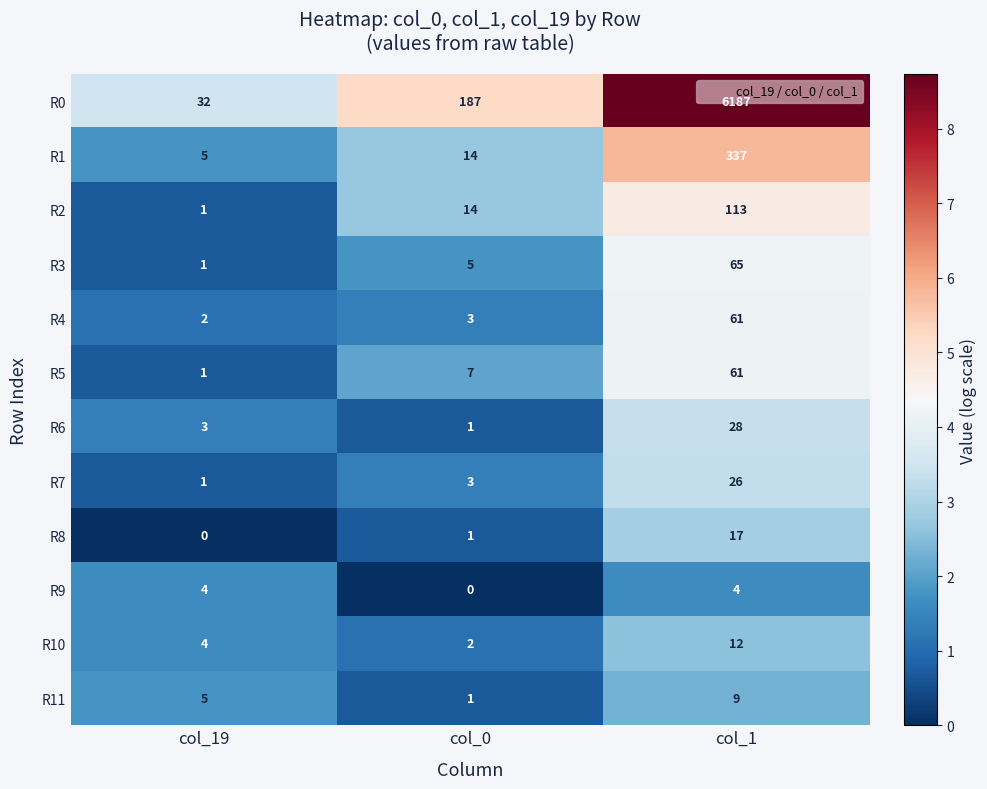

How many series are shown in this chart?

12